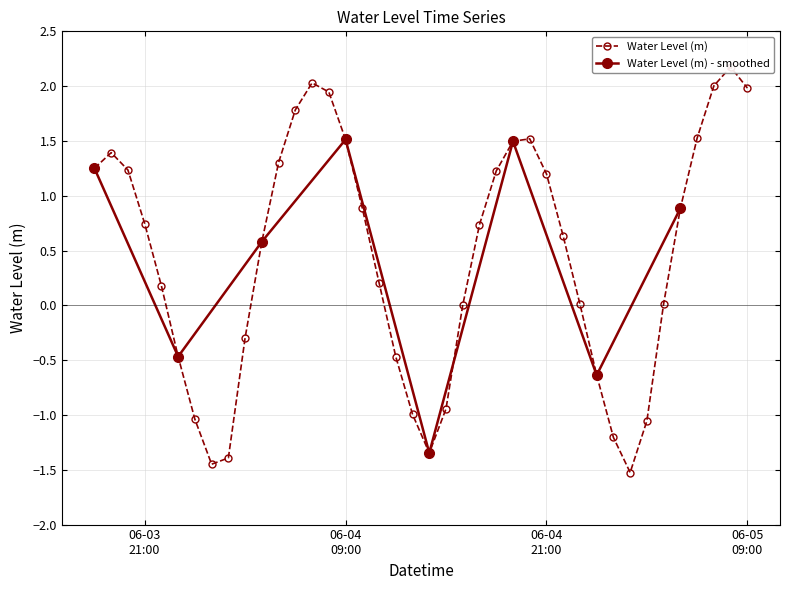

What value does the data have at 2023-06-04 15:00:00?

-0.9